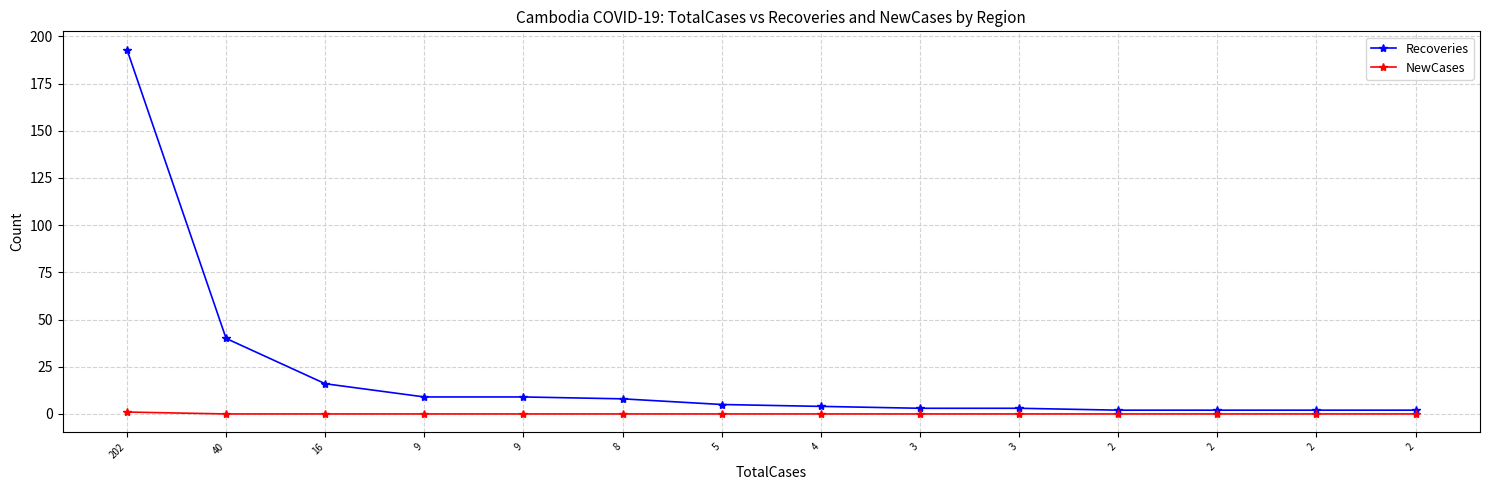

Count the number of data series in this chart.

2